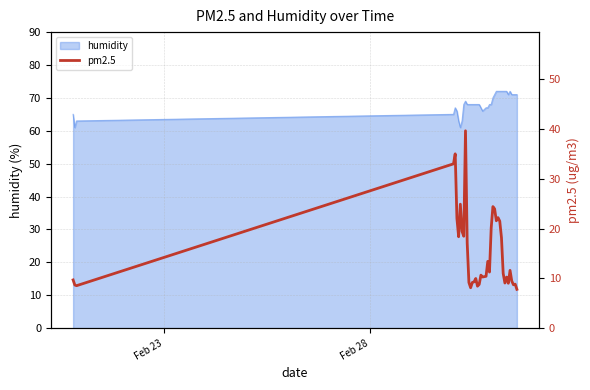

What is the lowest value of the humidity series?

61